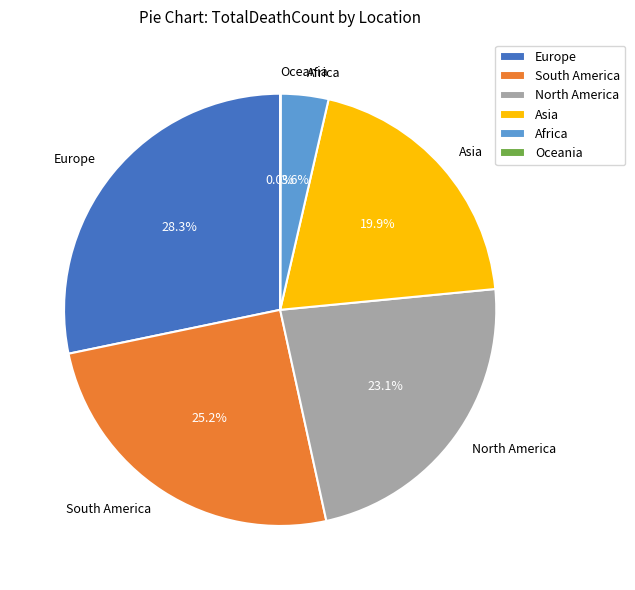

What is the largest slice in the pie chart?

Europe